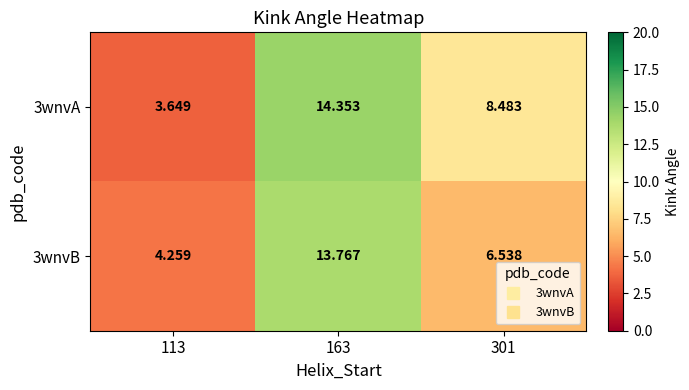

Is the value of 3wnvB at 113 greater than the value of 3wnvA at 113?

Yes